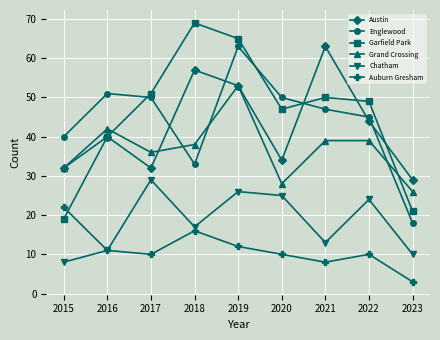

Where is the first local maximum for Grand Crossing?

2016